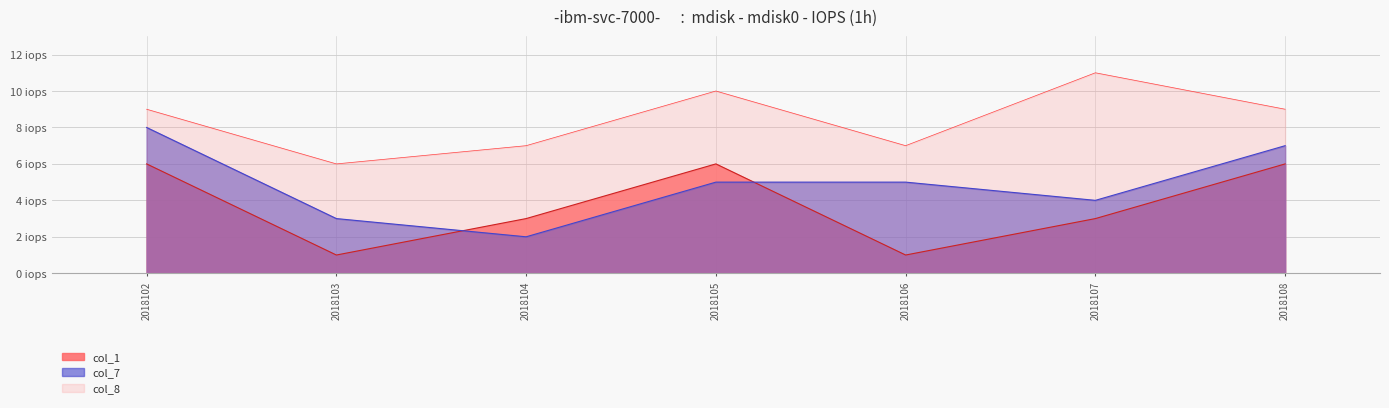

What is the approximate value of col_7 at 2018104?

2